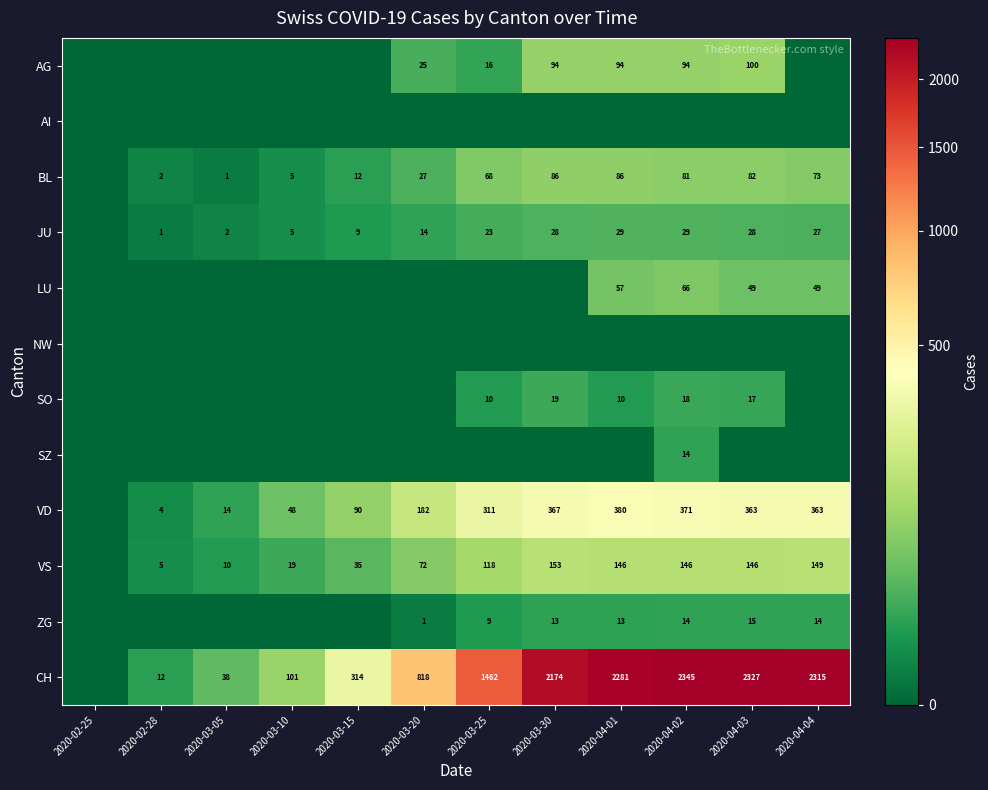

True or false: CH has a value of 2315 at 2020-04-04.

True